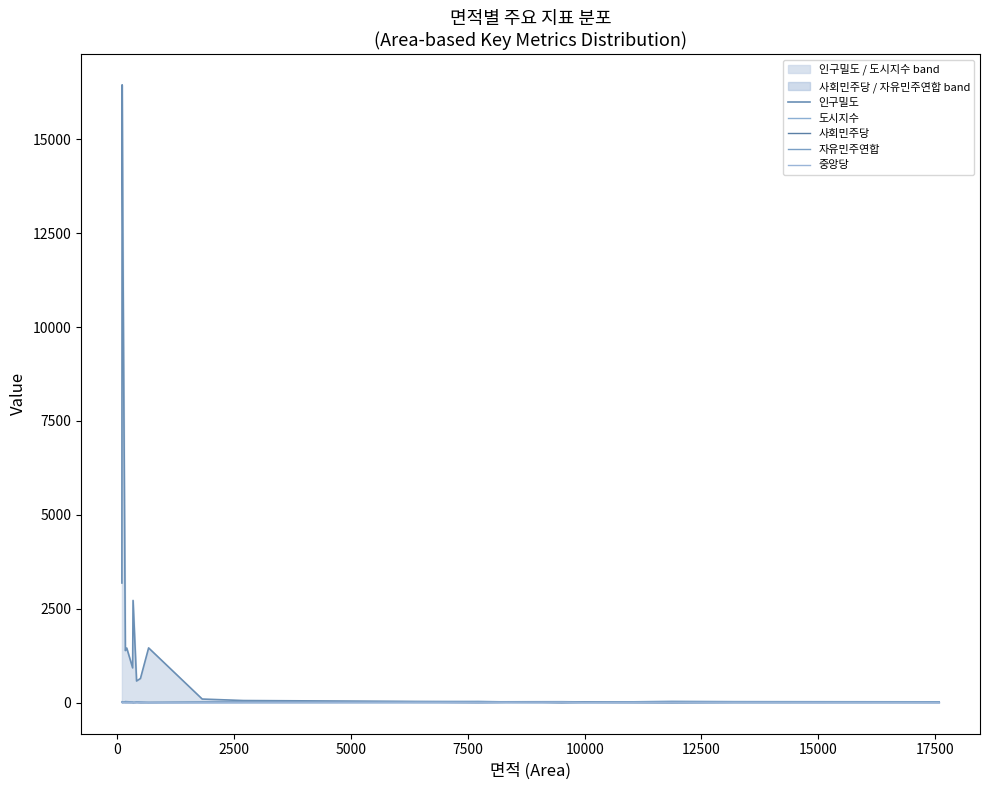

Rank the series by their maximum value, from highest to lowest.

인구밀도, 자유민주연합, 도시지수, 사회민주당, 중앙당